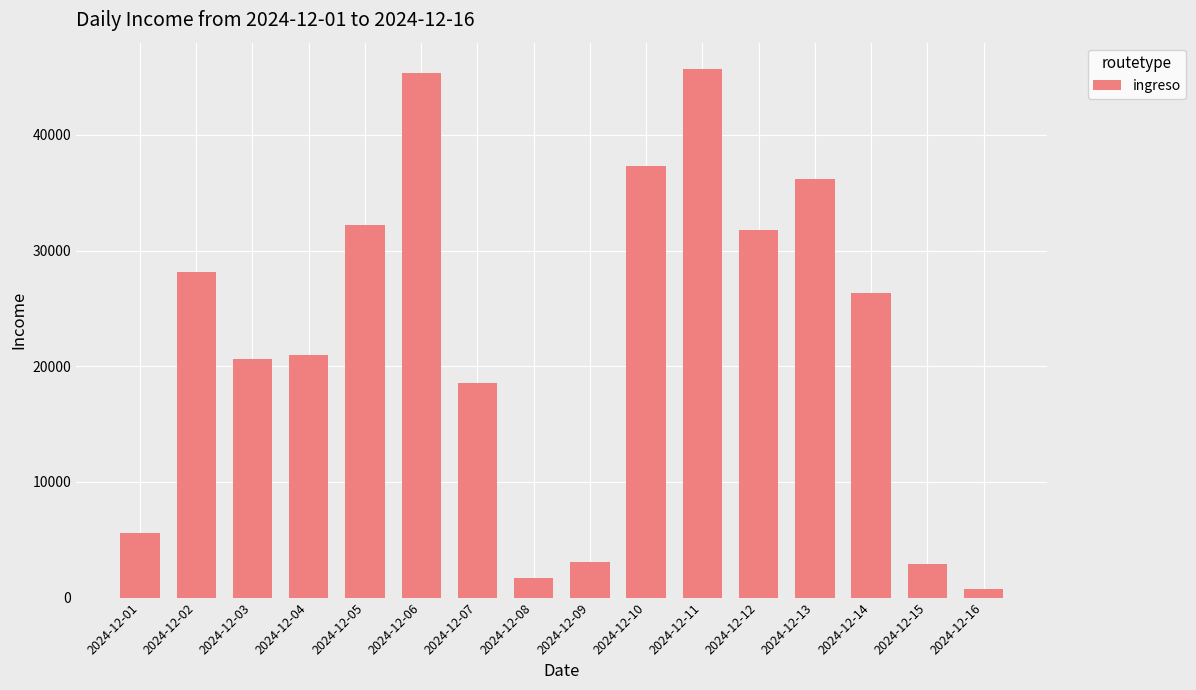

The value at 2024-12-09 is 3061.1. True or false?

True